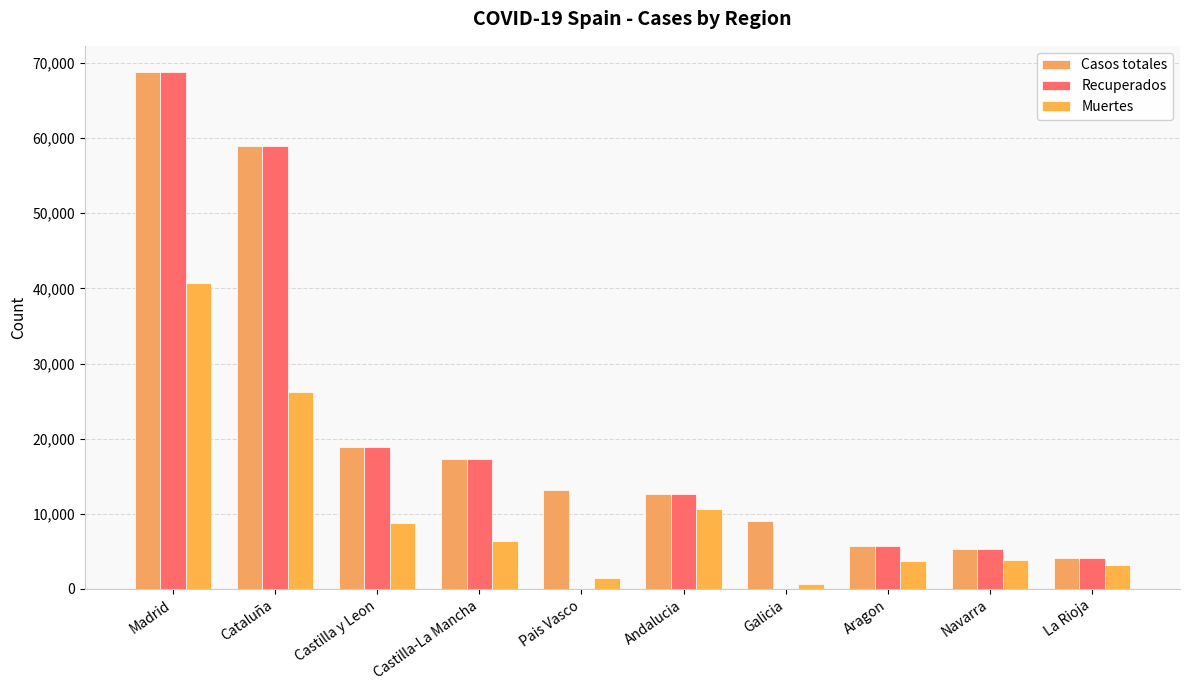

Does the chart contain stacked bars?

No